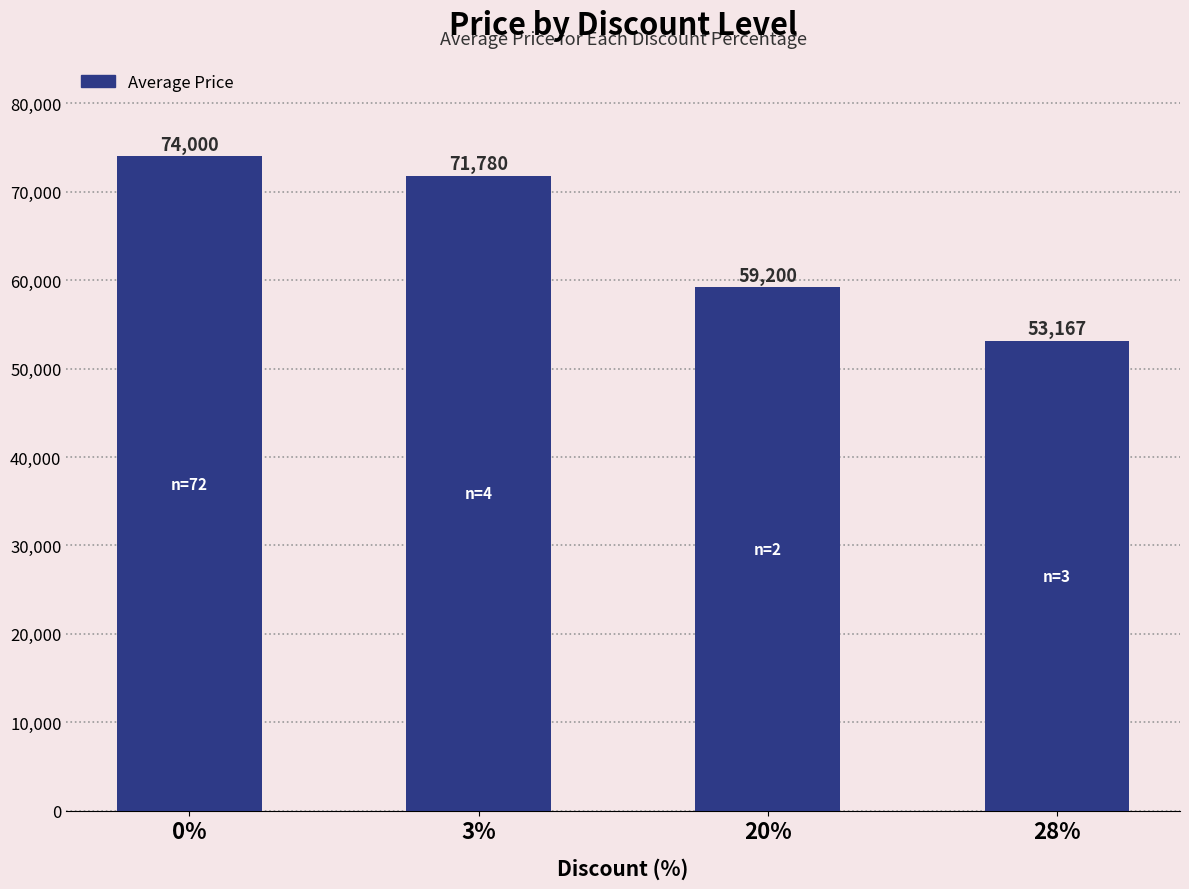

Approximately how many times larger is the value at 20% compared to 28%?

1.1